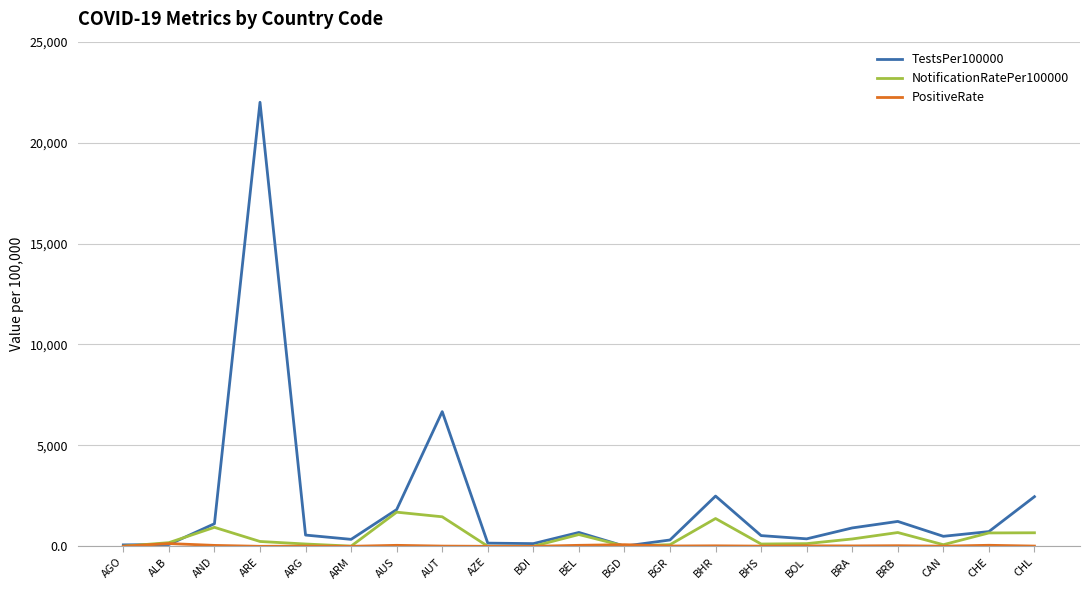

What is the difference between the maximum and minimum values in the NotificationRatePer100000 series?

1690.5